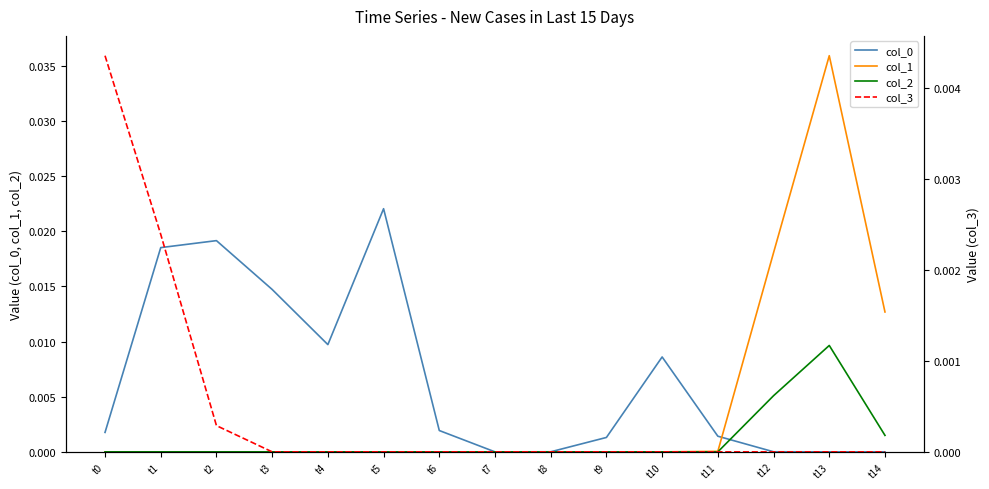

What are all the series names shown in the legend?

col_0, col_1, col_2, col_3